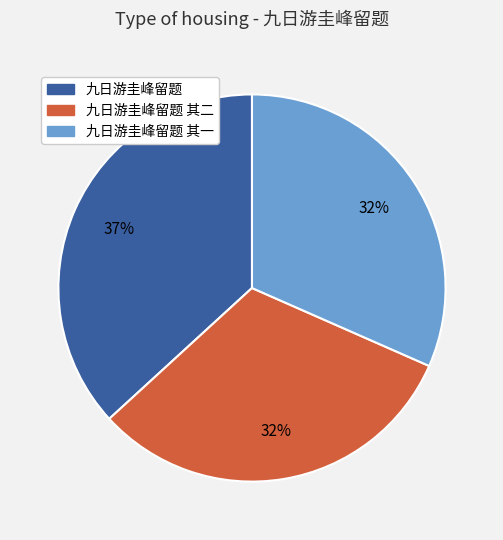

To the nearest percent, what is the average slice percentage?

33%